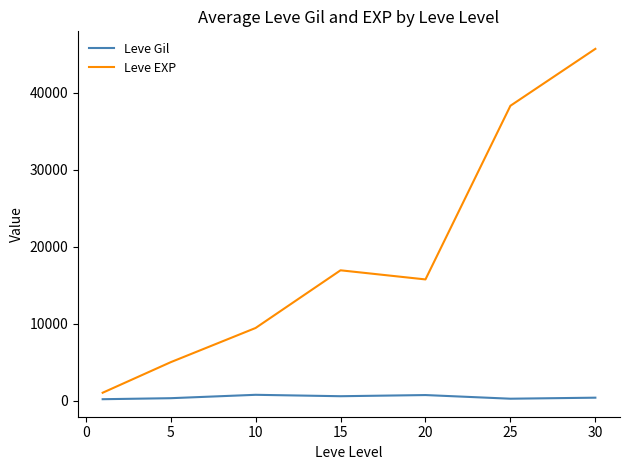

What is the difference between the maximum and minimum values in the Leve EXP series?

44608.3